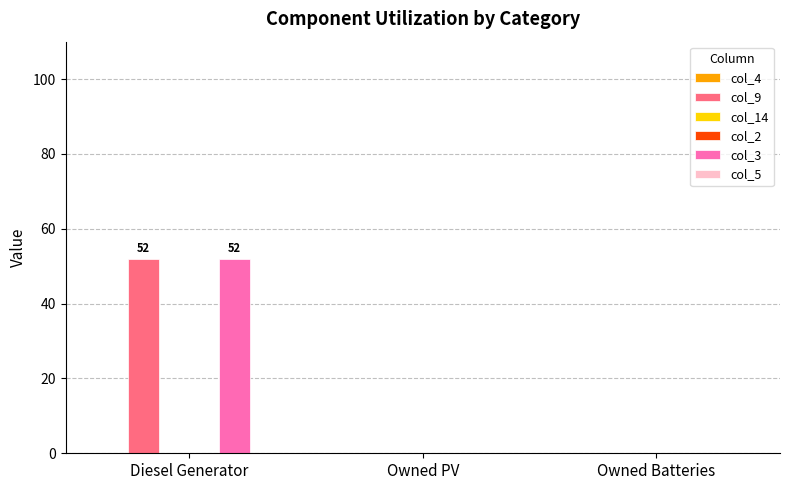

Reading left to right, what are all the values shown in this chart?

col_4: Diesel Generator=0	Owned PV=0	Owned Batteries=0
col_9: Diesel Generator=52	Owned PV=0	Owned Batteries=0
col_14: Diesel Generator=0	Owned PV=0	Owned Batteries=0
col_2: Diesel Generator=0	Owned PV=0	Owned Batteries=0
col_3: Diesel Generator=52	Owned PV=0	Owned Batteries=0
col_5: Diesel Generator=0	Owned PV=0	Owned Batteries=0